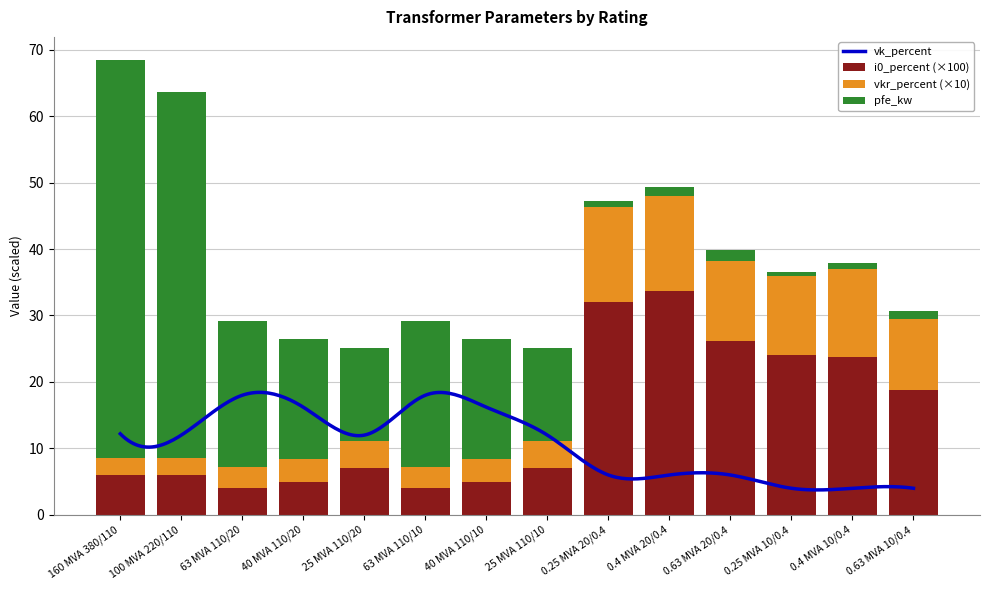

What is the label of the 6th bar from the left?

63 MVA 110/10